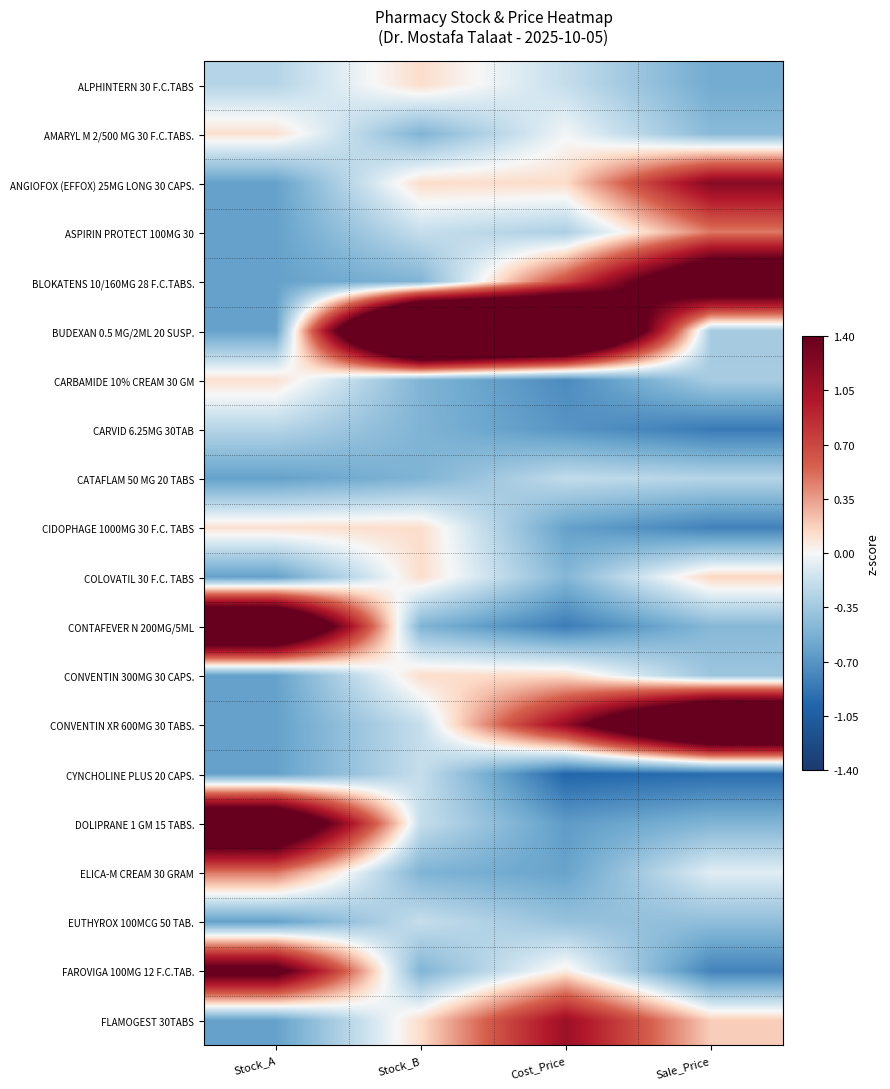

Which label corresponds to the smallest value in the chart?

Cost_Price